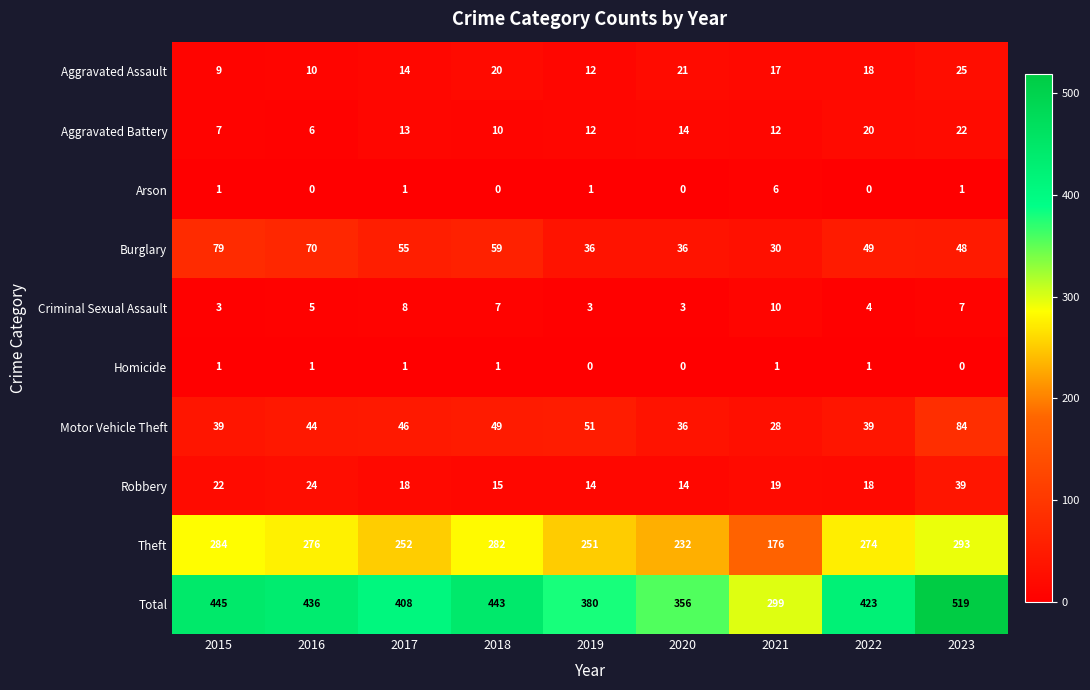

The value of Motor Vehicle Theft at 2022 is 39. True or false?

True